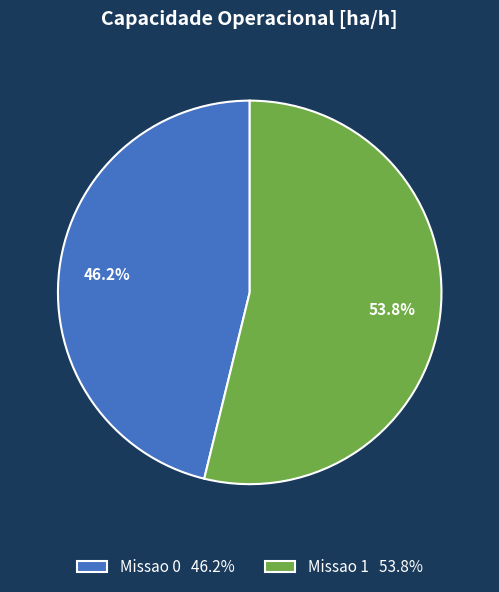

What is the ratio of the value at Missao 1 53.8% to the value at Missao 0 46.2%?

1.2